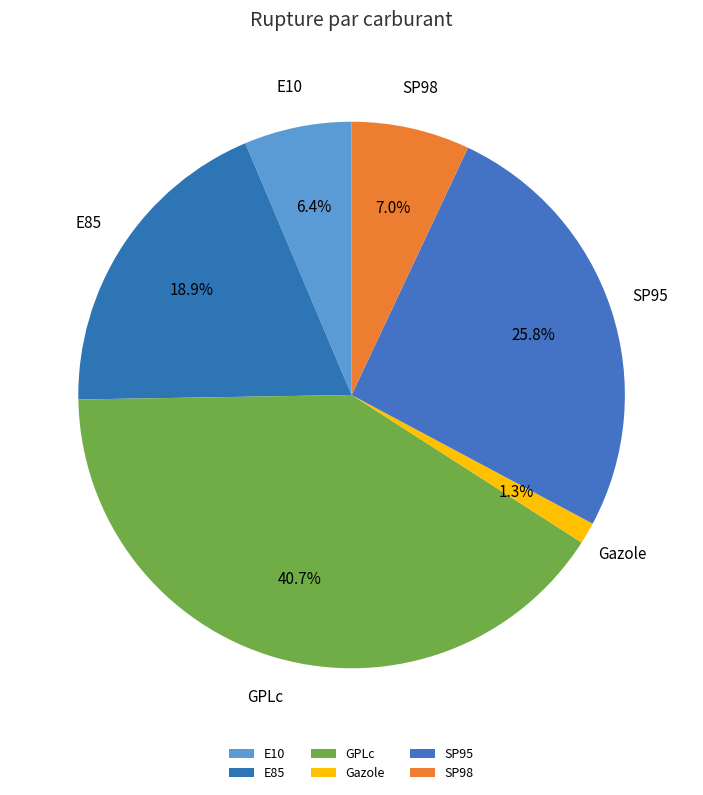

To the nearest percent, what percentage of the pie is E10?

6%